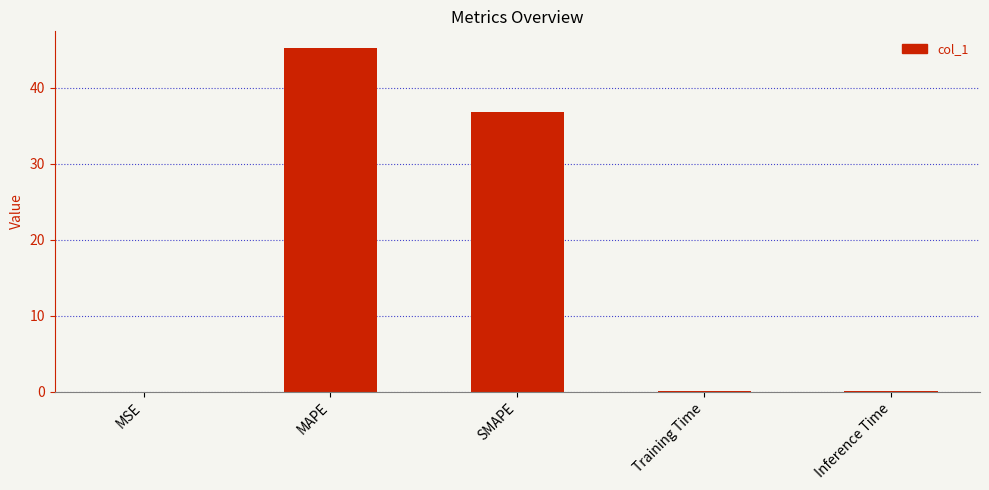

What is the greatest value displayed?

45.2